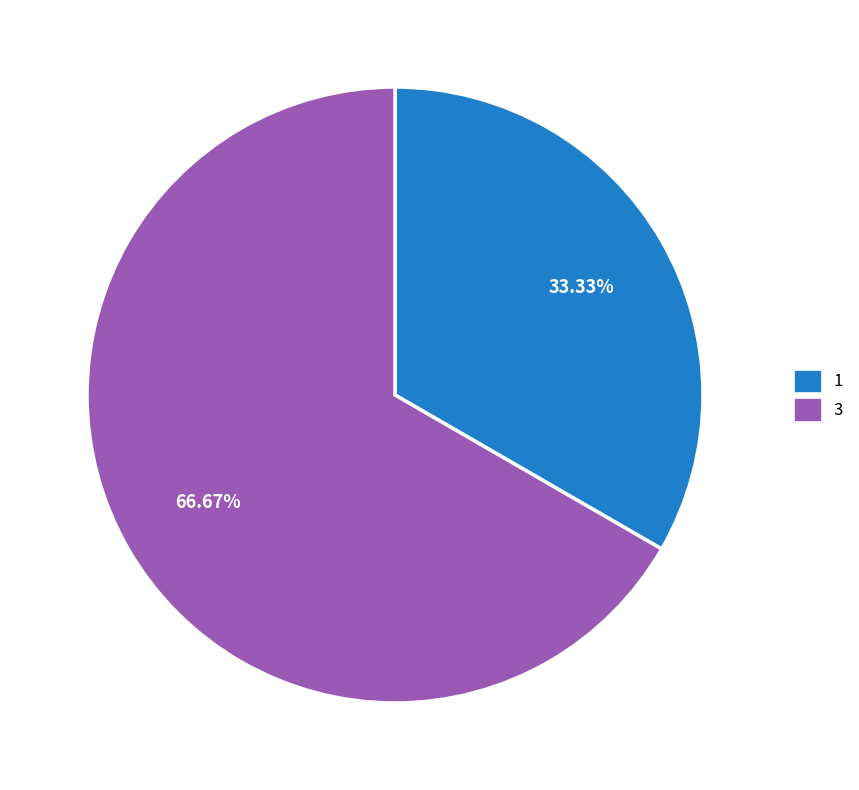

Which has a higher value, 1 or 3?

3